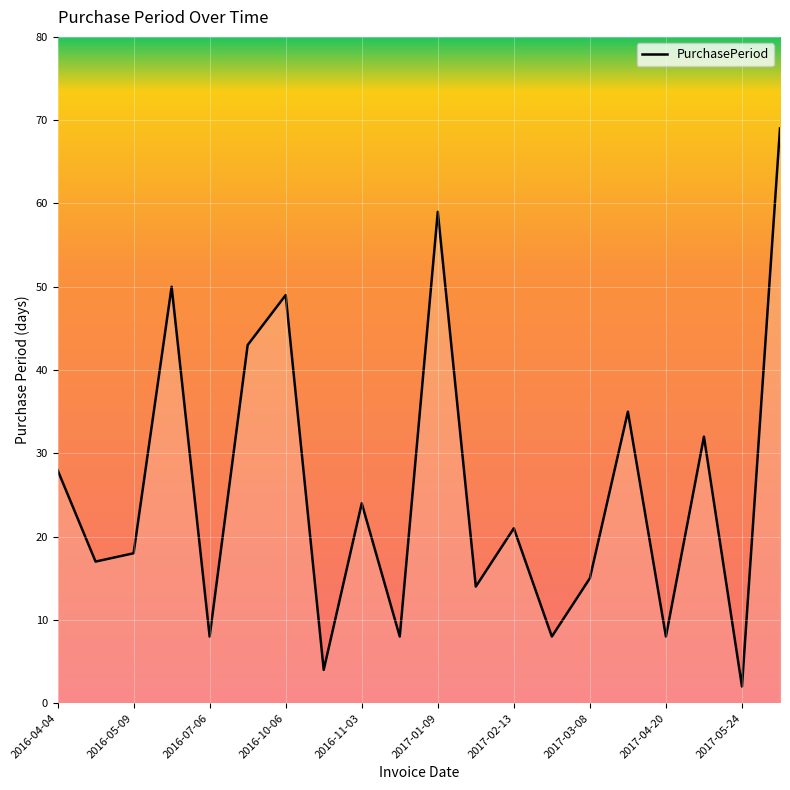

What is the maximum value shown in the chart?

69